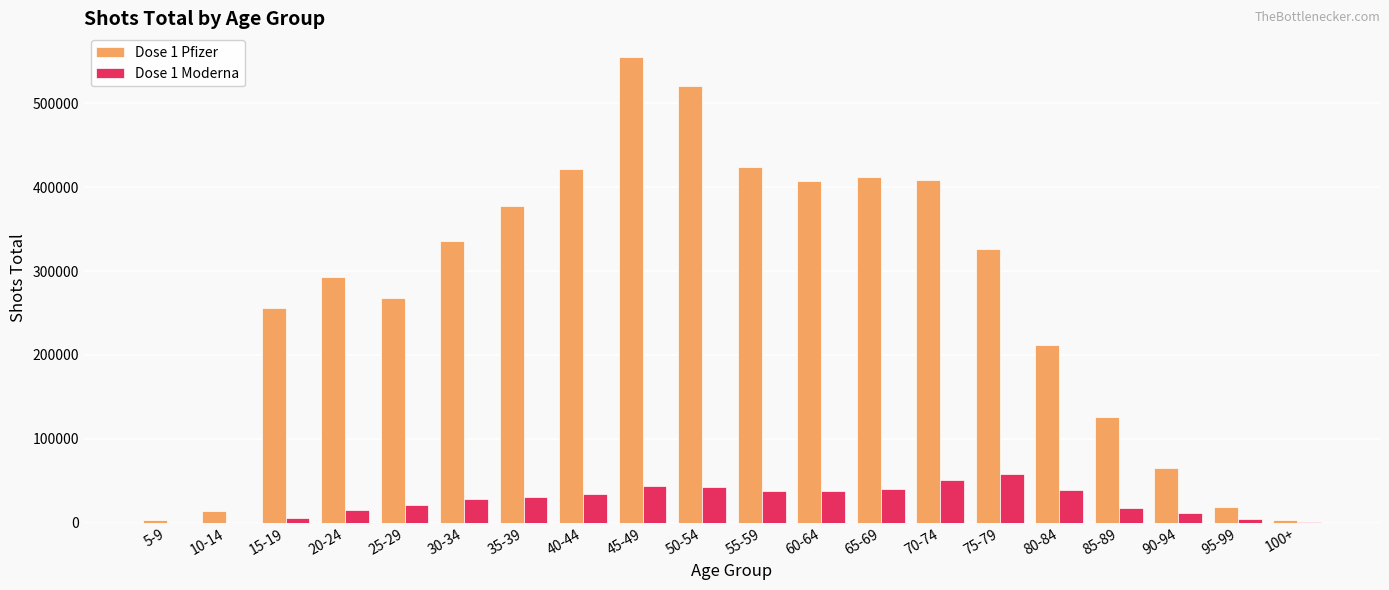

What is the greatest value displayed?

555793